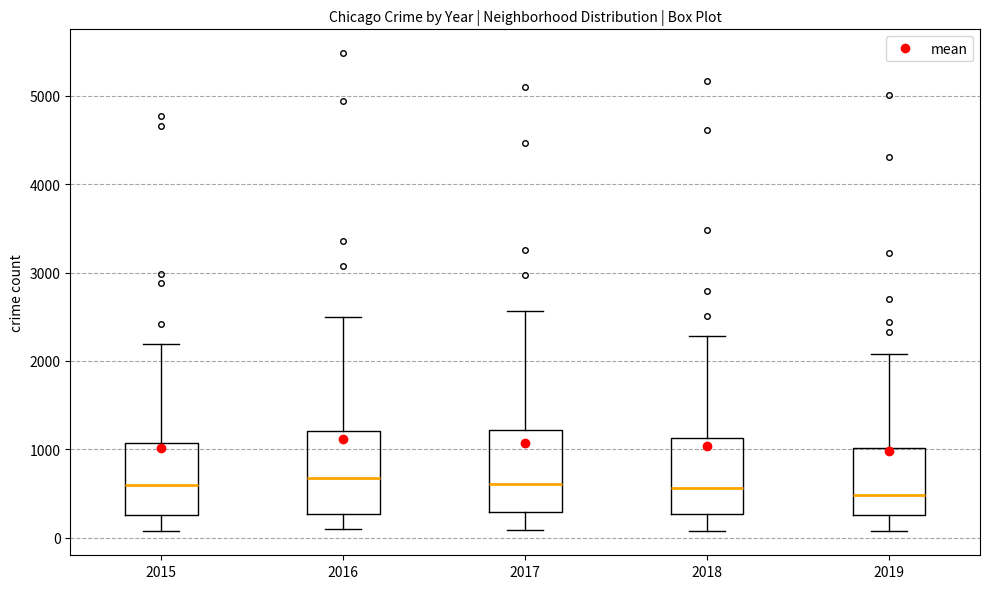

Where is the lower edge of the box at x = 2016 on the y-axis? The values are not printed on the chart, so give them approximately, as read against the axis.

300